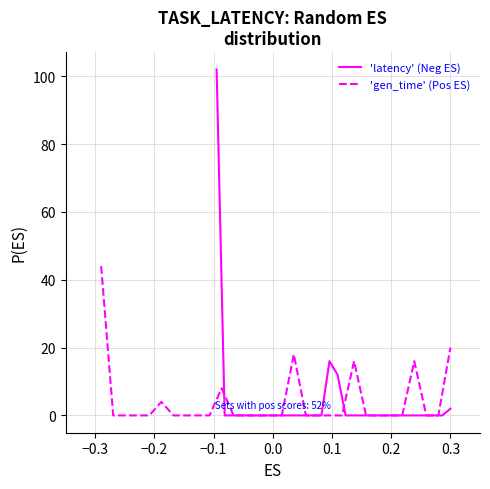

How many lines are shown in the chart?

2